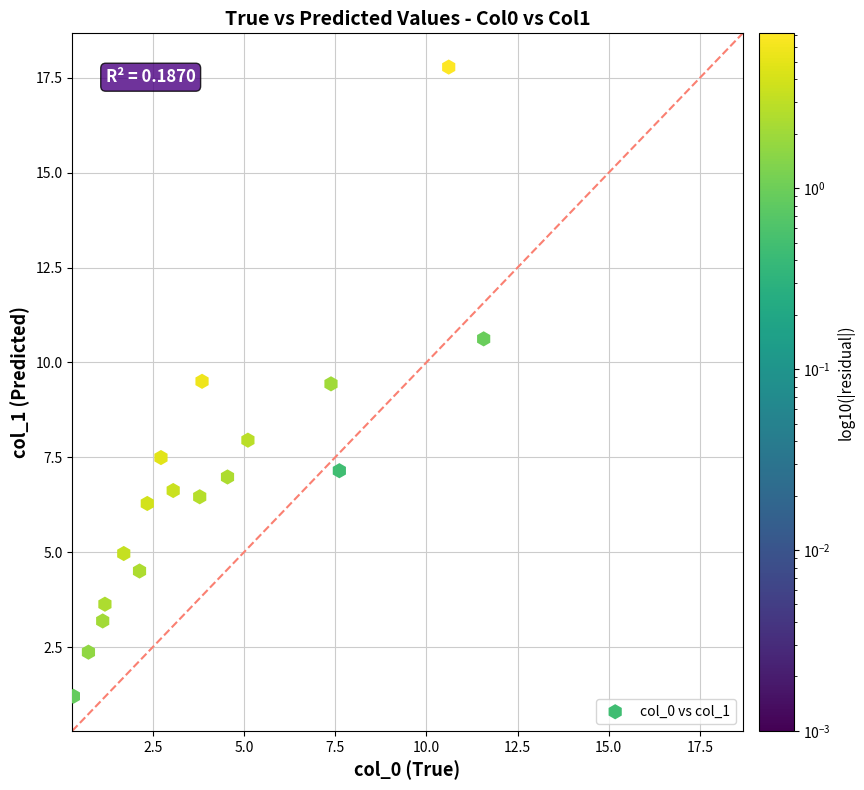

What is the range of Y values (max minus min)?

16.6